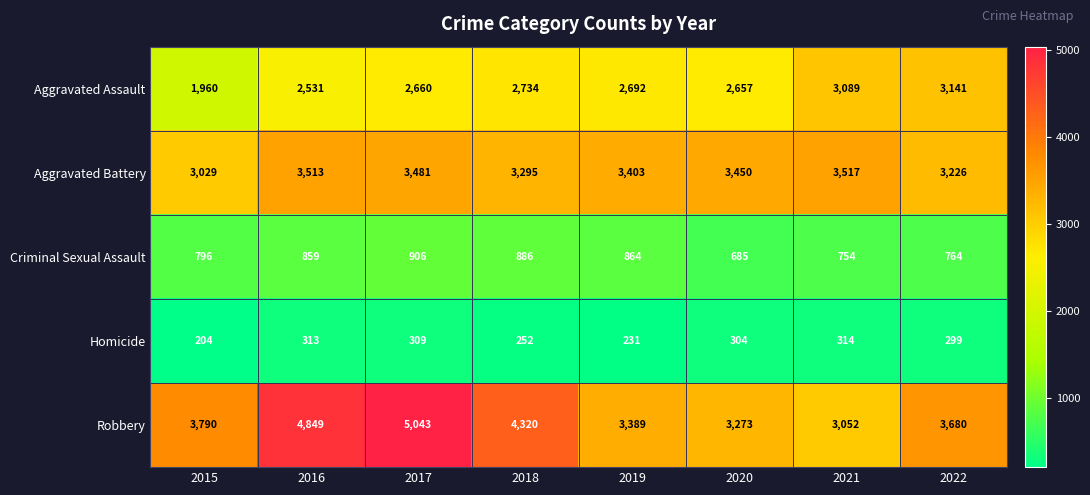

True or false: Robbery has a value of 4953 at 2020.

False